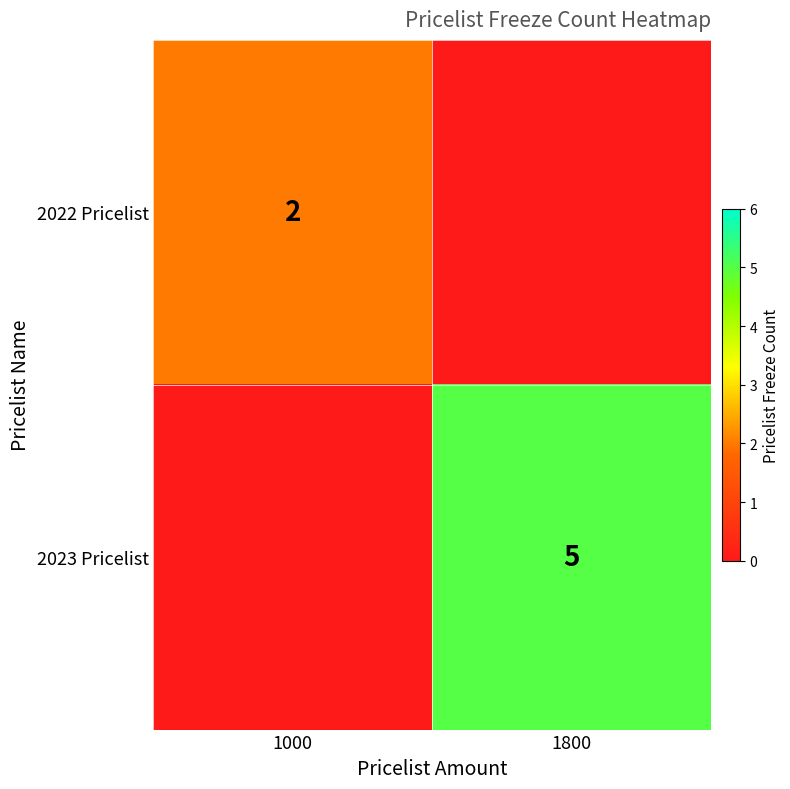

True or false: 2022 Pricelist has a value of 2 at 1000.

True